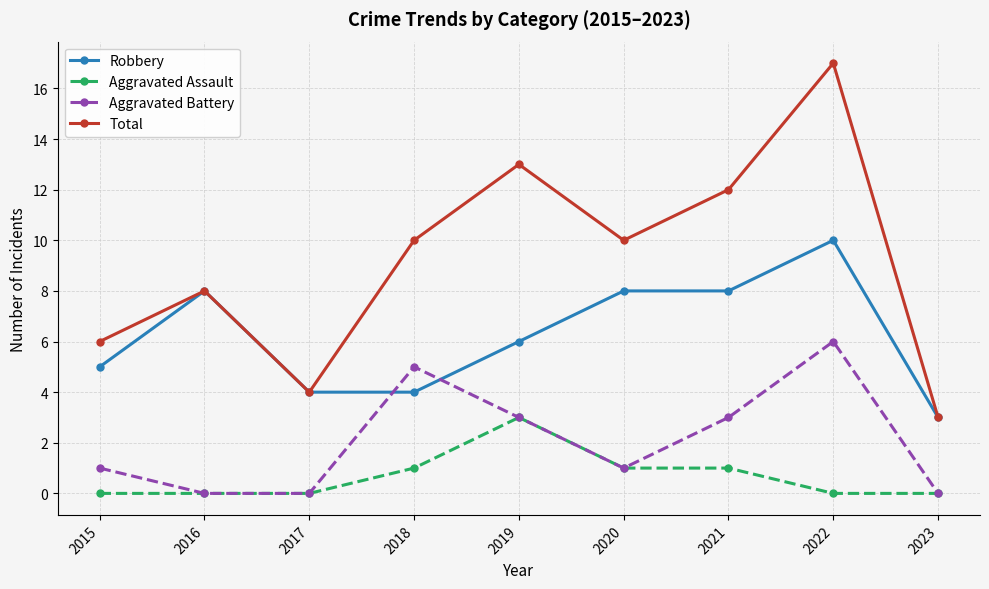

Is it true that Robbery equals 10 at 2022?

True